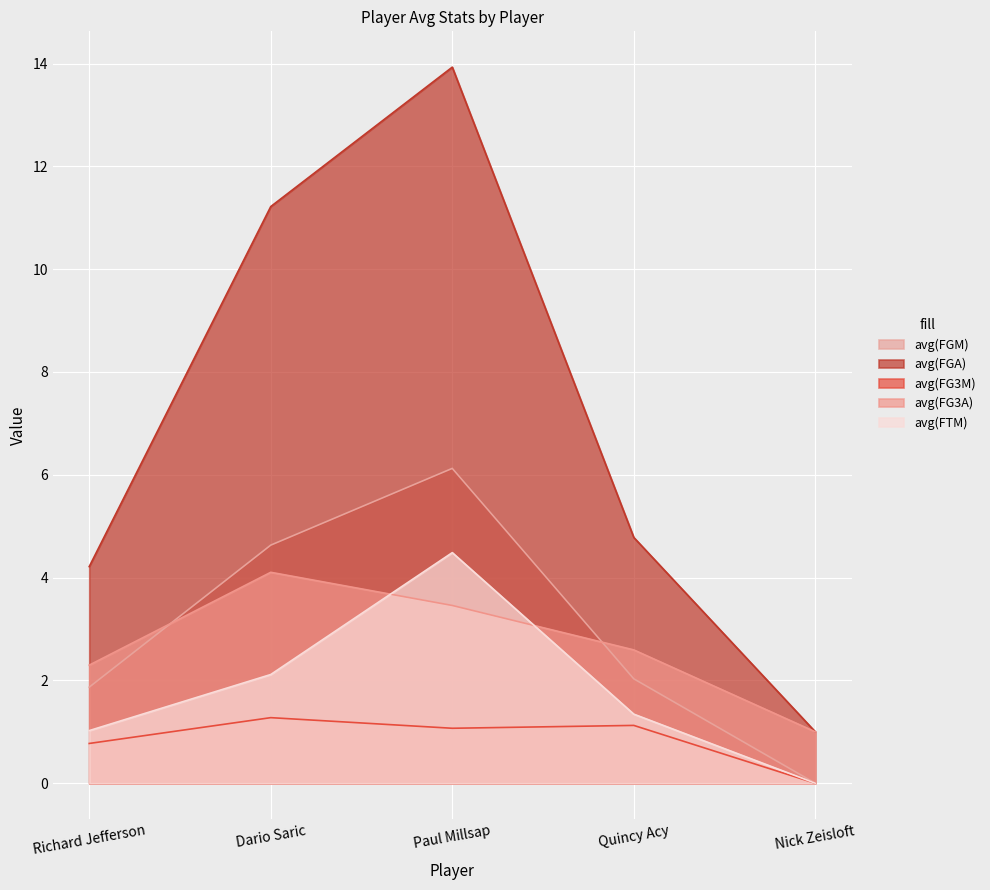

What is the difference between the maximum and minimum values in the avg(FG3A) series?

3.1